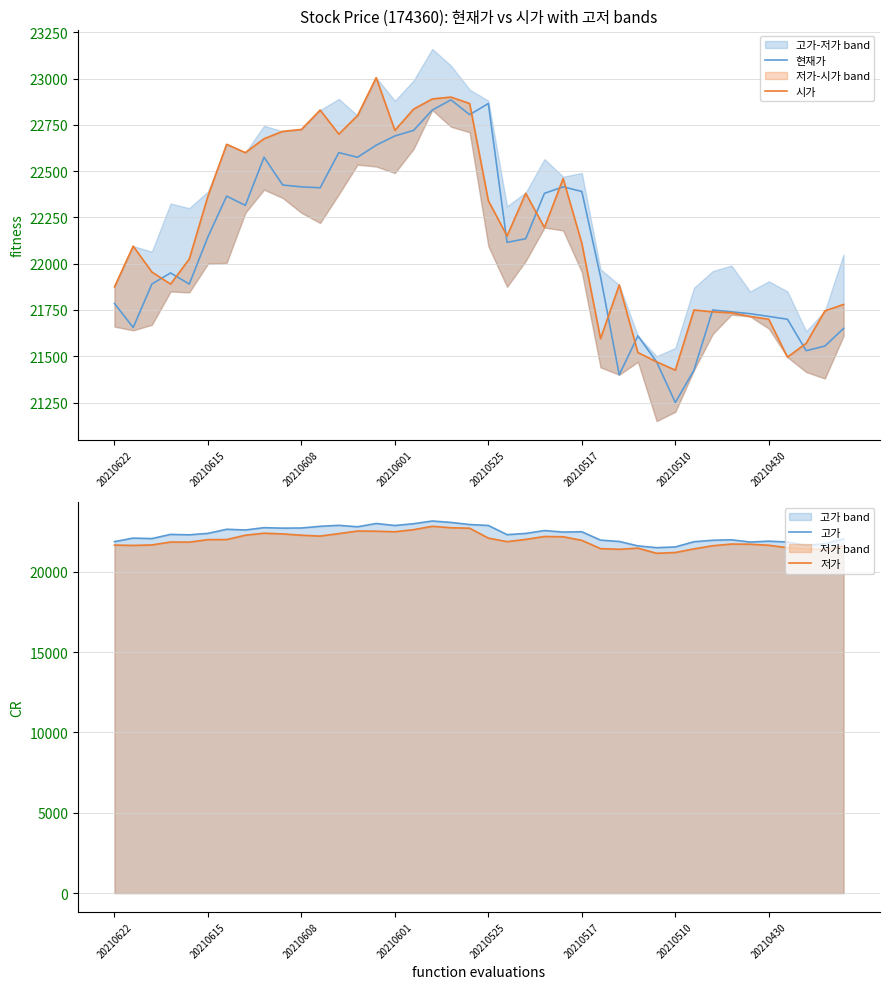

At which label does 현재가 reach its minimum?

20210510